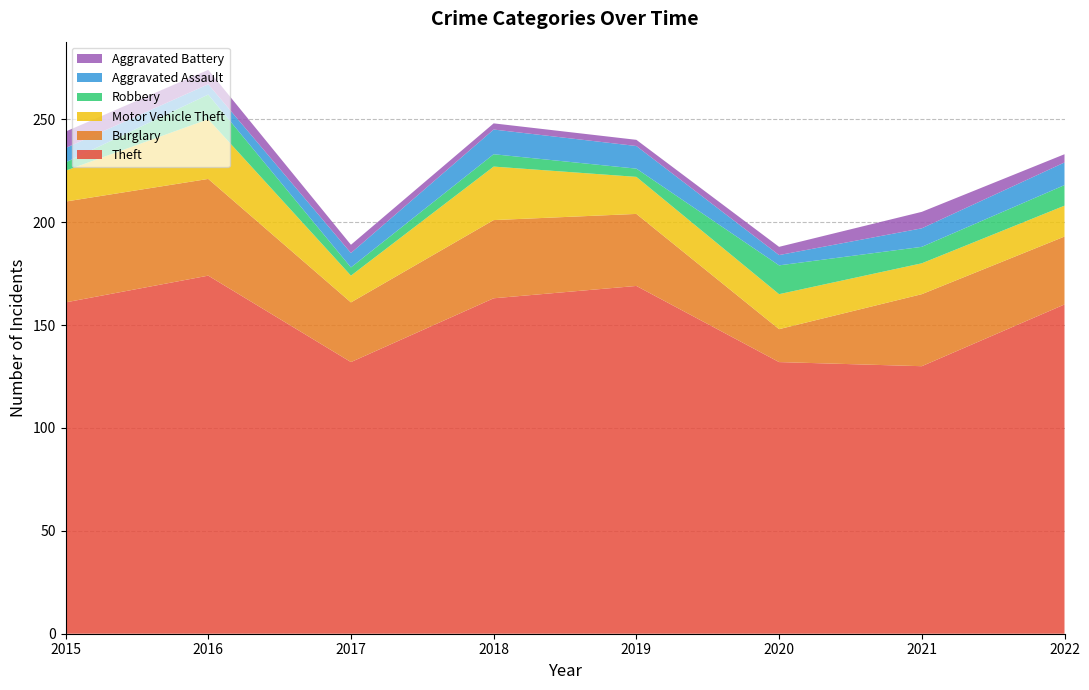

Reading left to right, what are all the values shown in this chart?

Theft: 161	174	132	163	169	132	130	160
Burglary: 49	47	29	38	35	16	35	33
Motor Vehicle Theft: 15	29	13	26	18	17	15	15
Robbery: 4	12	4	6	4	14	8	10
Aggravated Assault: 7	5	7	12	11	5	9	11
Aggravated Battery: 8	7	4	3	3	4	8	4